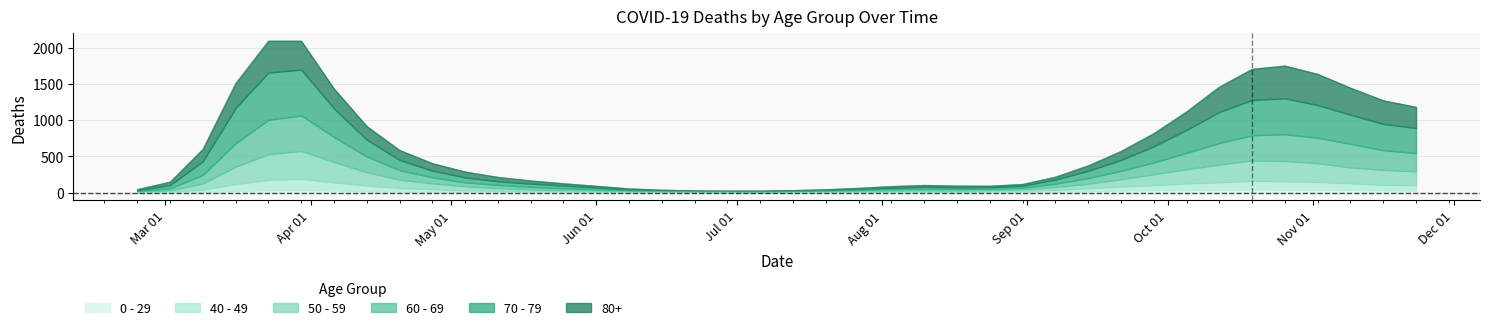

How many interior local peaks does the 60 - 69 series have?

3